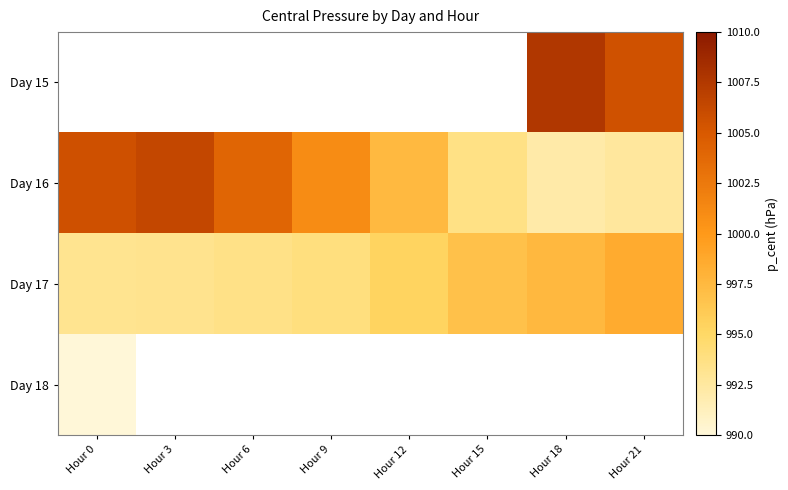

How many distinct data groups are displayed?

4